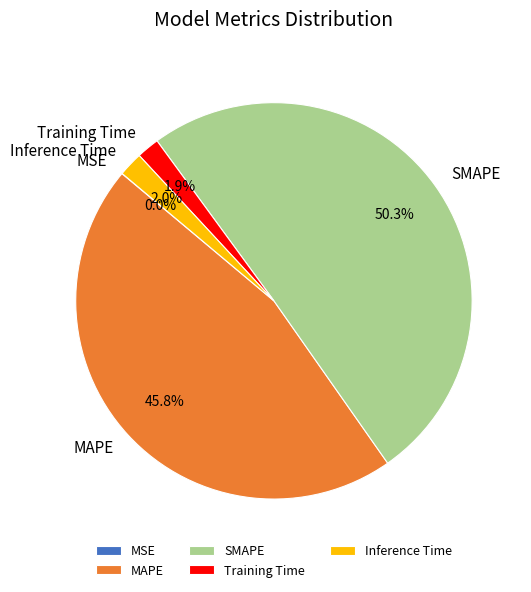

What is the largest slice in the pie chart?

SMAPE